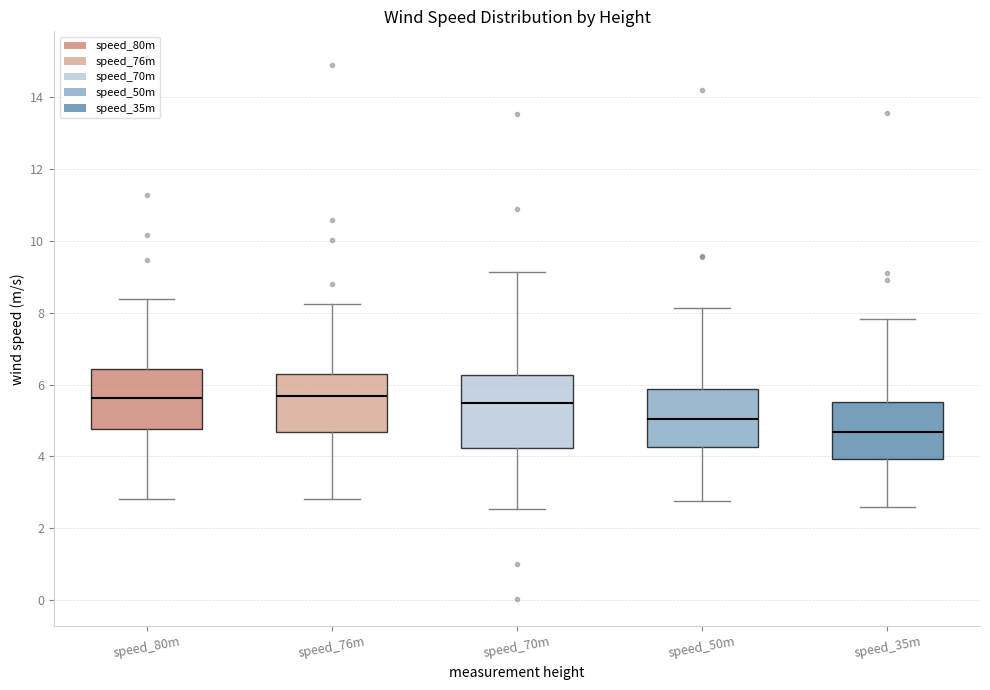

Reading left to right, transcribe this box plot: for each box, give where its median line is, the range the box spans, and where its two whiskers end, as read against the y-axis. The values are not printed on the chart, so give them approximately, as read against the axis.

speed_80m: median 5.6, box 4.8 to 6.4, whiskers 2.8 to 8.4
speed_76m: median 5.6, box 4.6 to 6.4, whiskers 2.8 to 8.2
speed_70m: median 5.4, box 4.2 to 6.2, whiskers 2.6 to 9.2
speed_50m: median 5.0, box 4.2 to 5.8, whiskers 2.8 to 8.2
speed_35m: median 4.6, box 4.0 to 5.6, whiskers 2.6 to 7.8